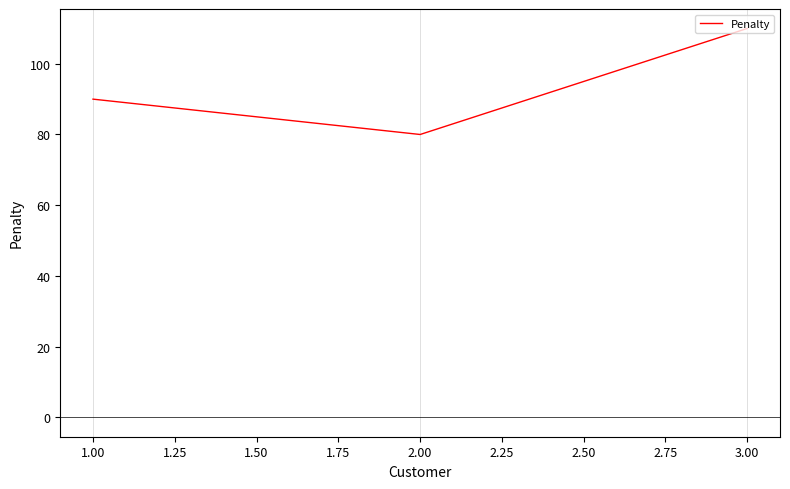

The value at 2.00 is 80. True or false?

True